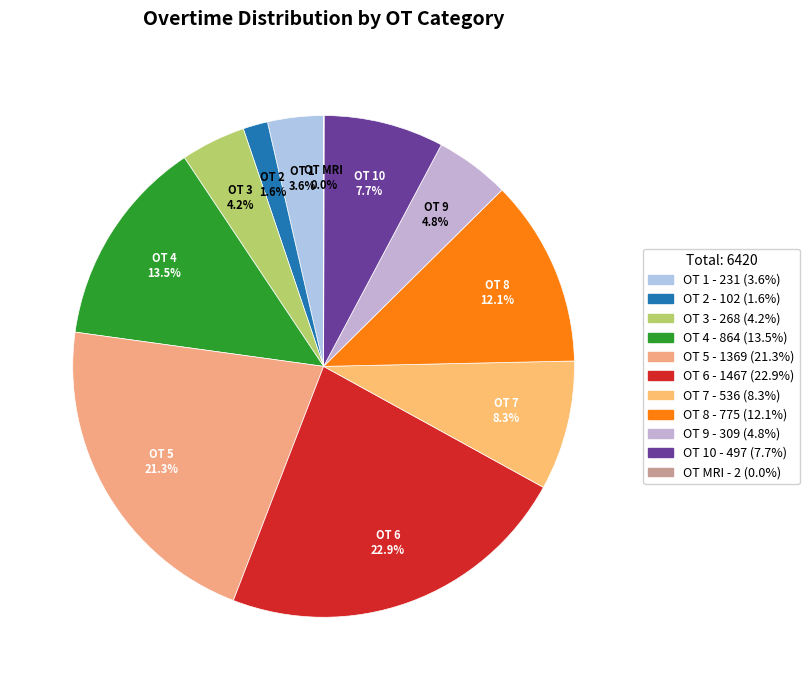

How much of the chart is everything except OT 7?

91.7%